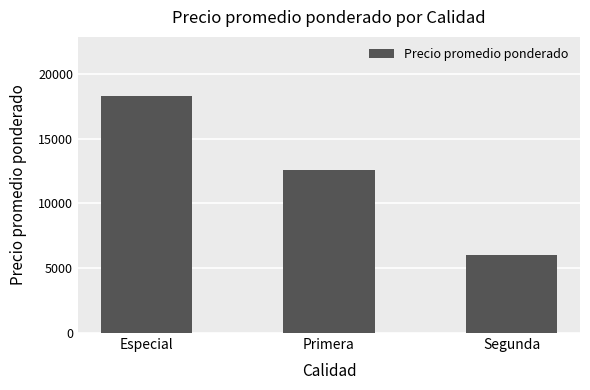

Count the values in the range 6006 to 18283.

3